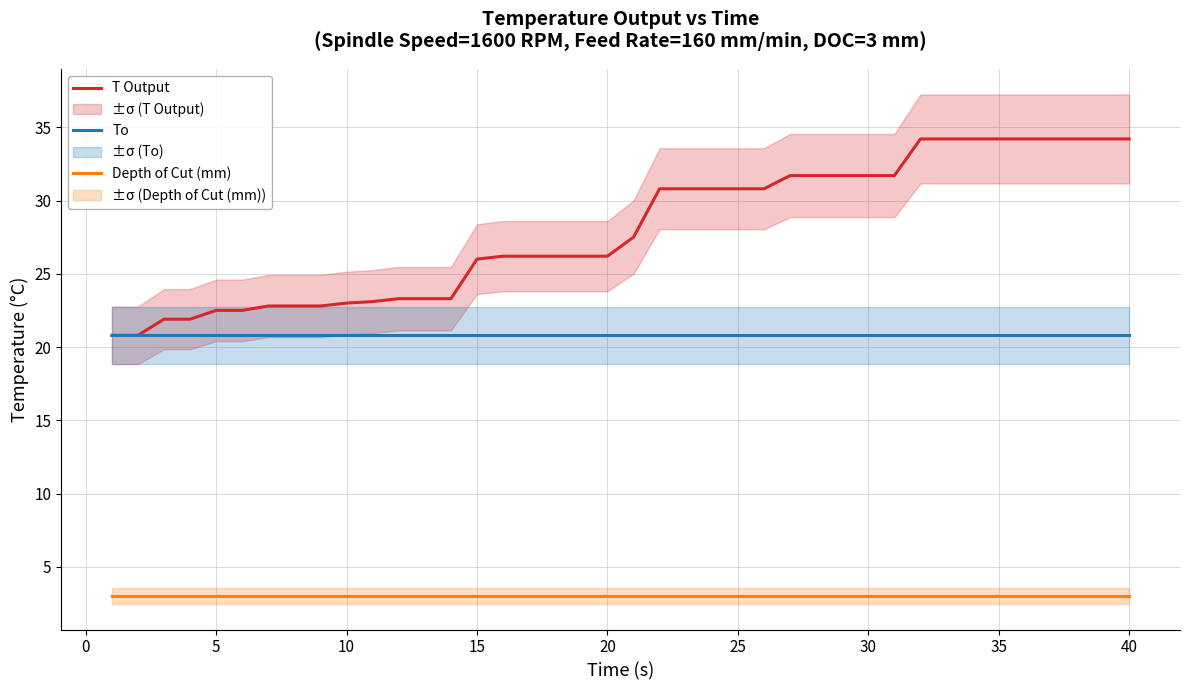

The value of T Output at 35 is 34.2. True or false?

True